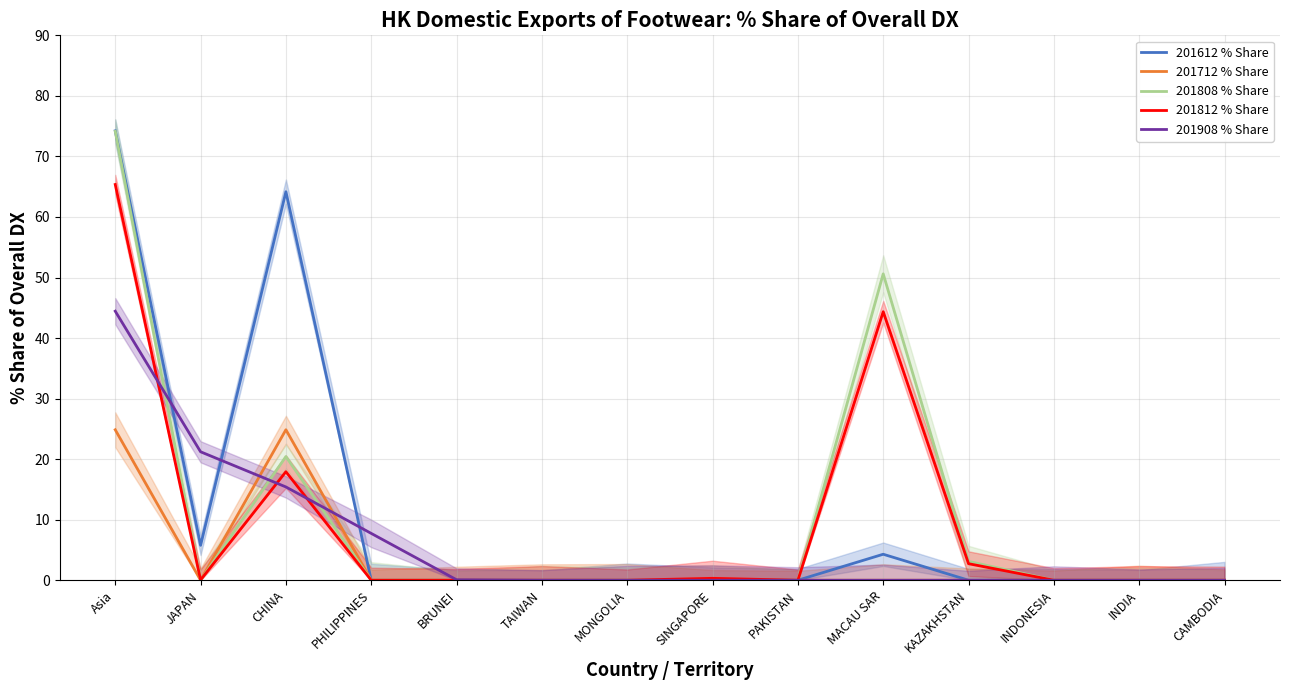

True or false: 201712 % Share and 201612 % Share cross at least once.

False